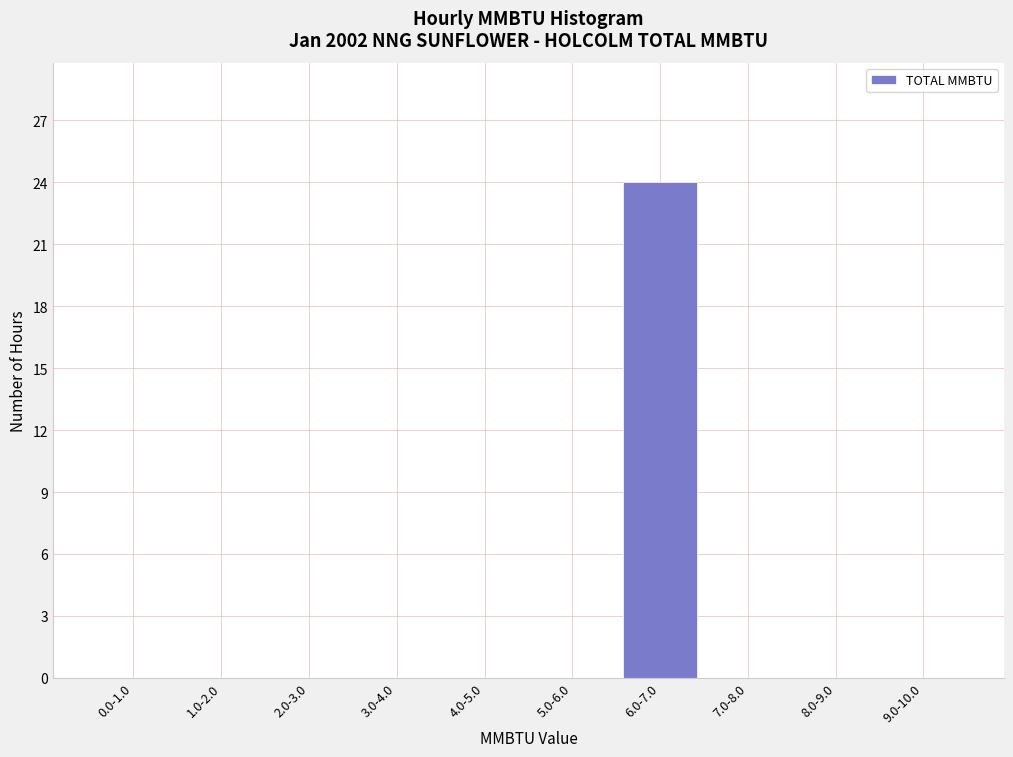

Reading right to left, list all the values displayed in this chart.

9.0-10.0=0	8.0-9.0=0	7.0-8.0=0	6.0-7.0=24	5.0-6.0=0	4.0-5.0=0	3.0-4.0=0	2.0-3.0=0	1.0-2.0=0	0.0-1.0=0